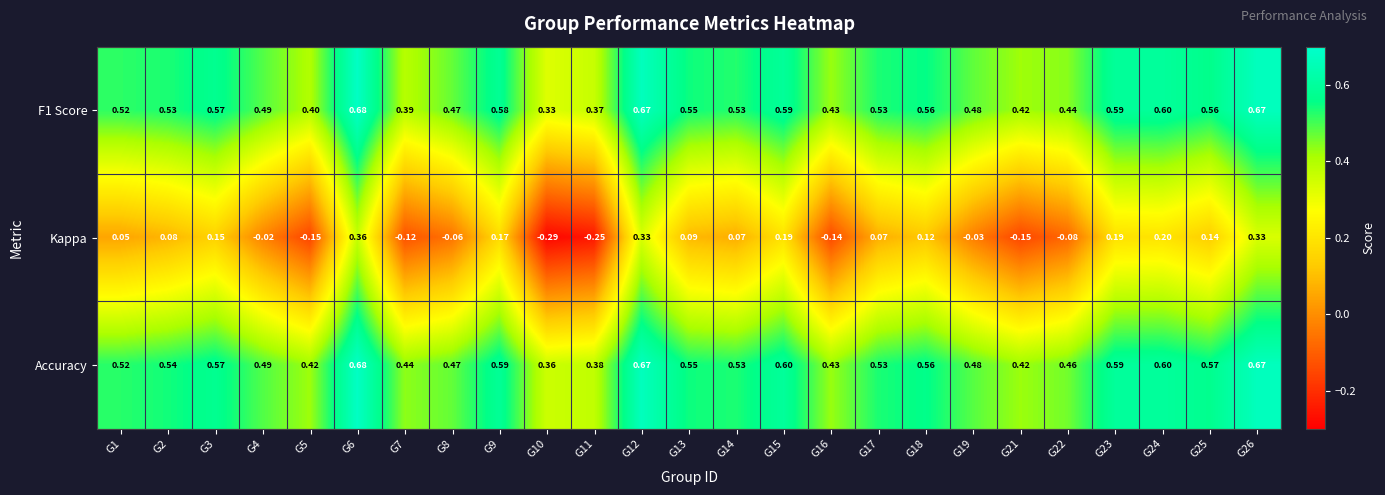

Which series has the widest spread of values?

Kappa